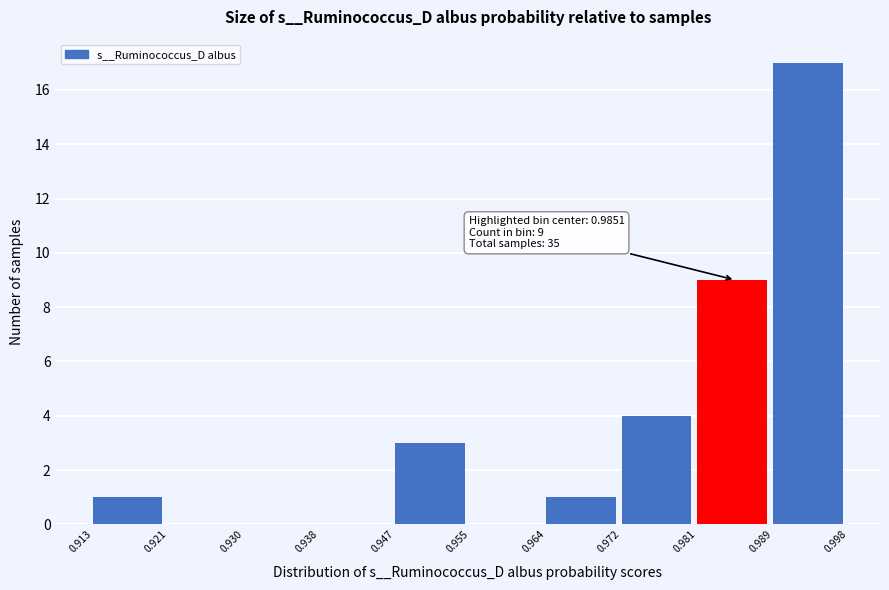

Over which range of the x-axis is the bar tallest?

0.989 to 0.998